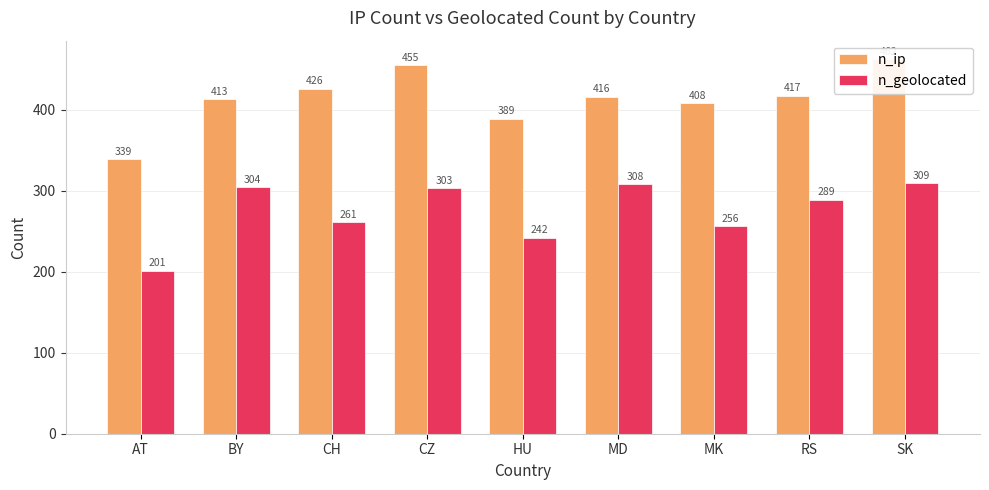

Are the bars grouped side by side (vs. stacked)?

Yes